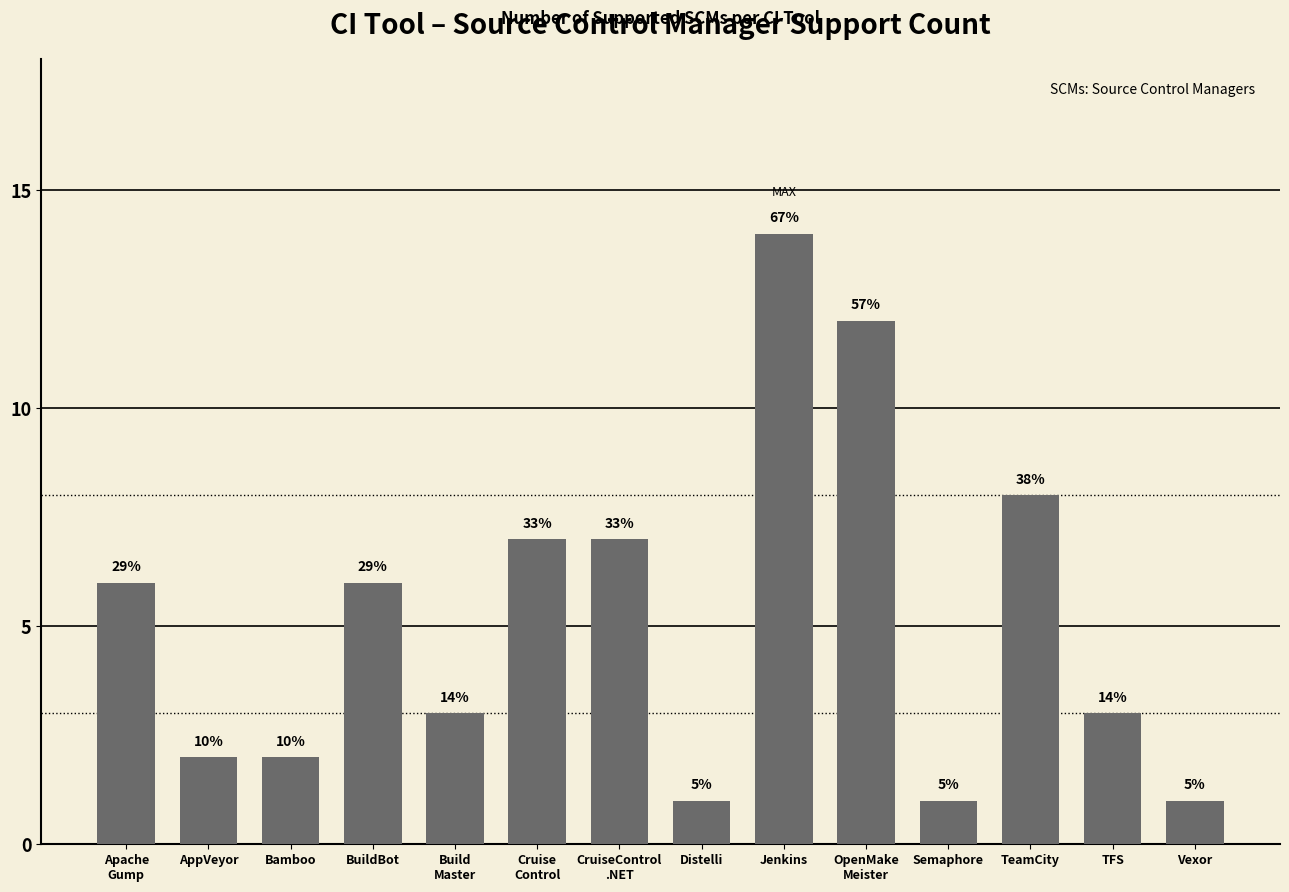

What is the label of the 4th bar from the right?

Semaphore